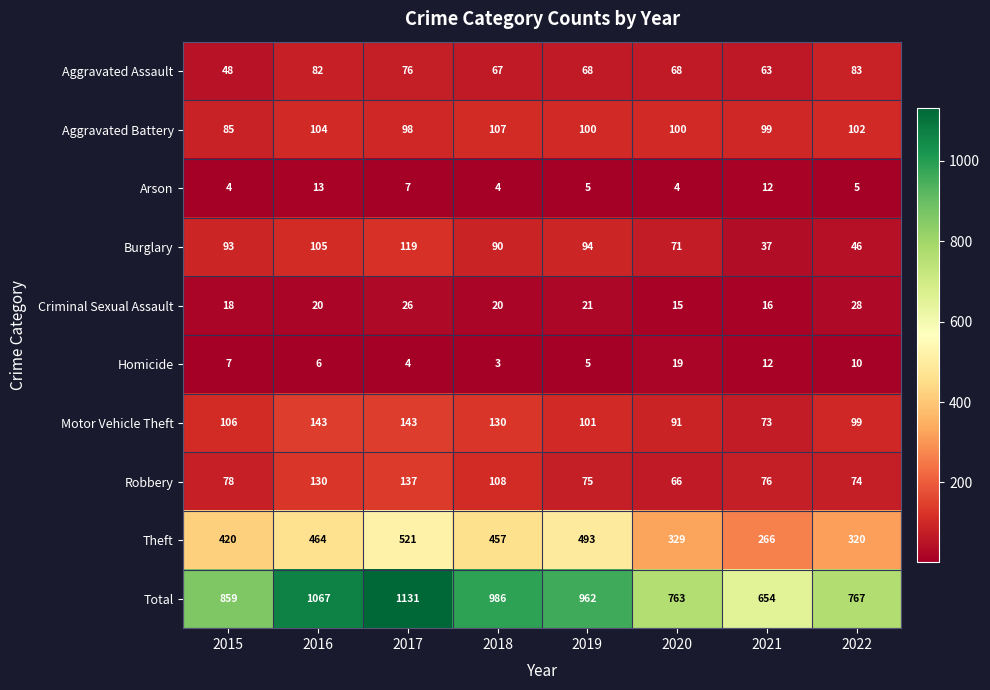

The Aggravated Assault series shows 89 at 2021. True or false?

False